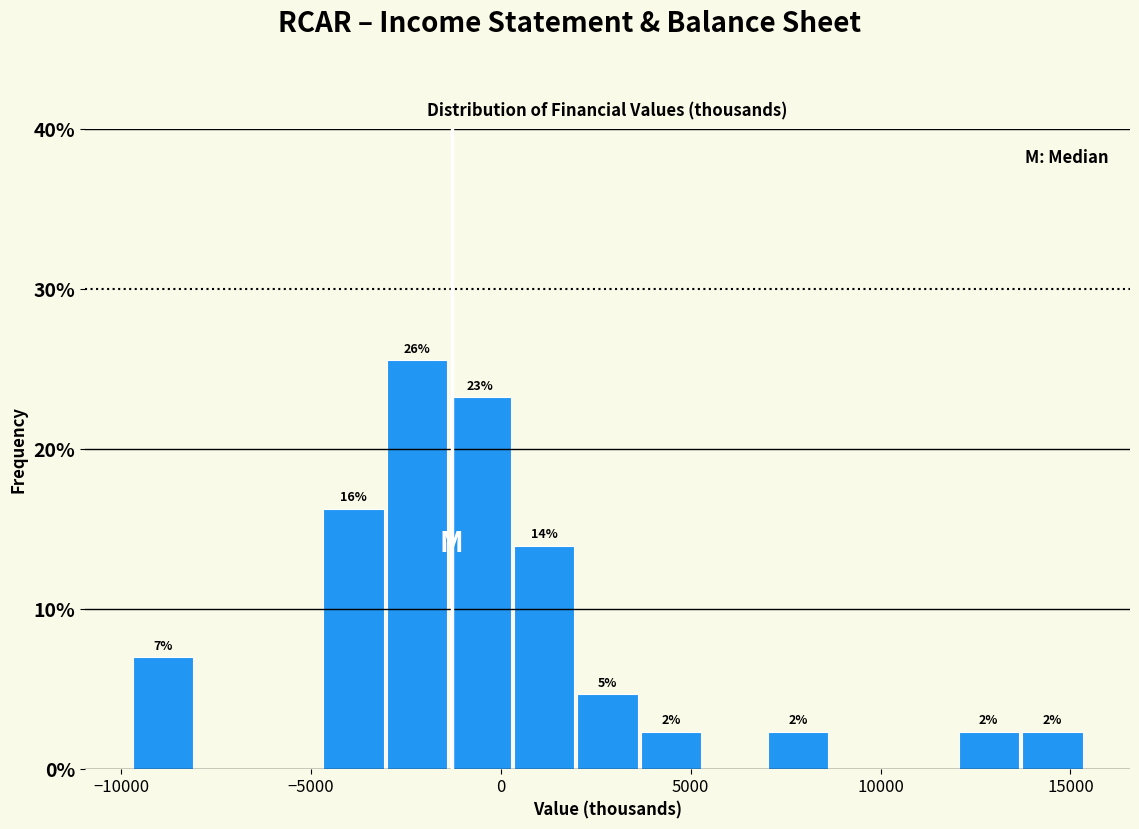

Around what value on the x-axis is the tallest bar? Give the approximate position of its centre, as read against the axis.

-2000